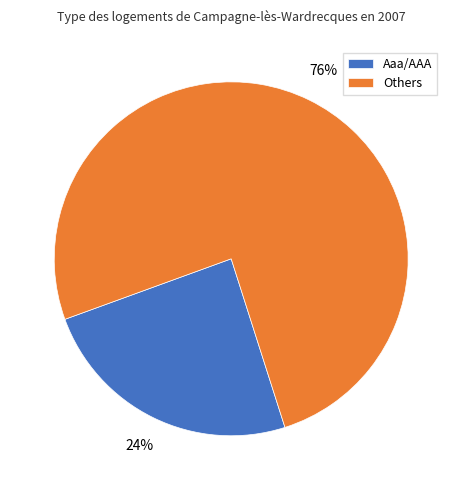

Is it true that Aaa/AAA is 13% of the pie?

False